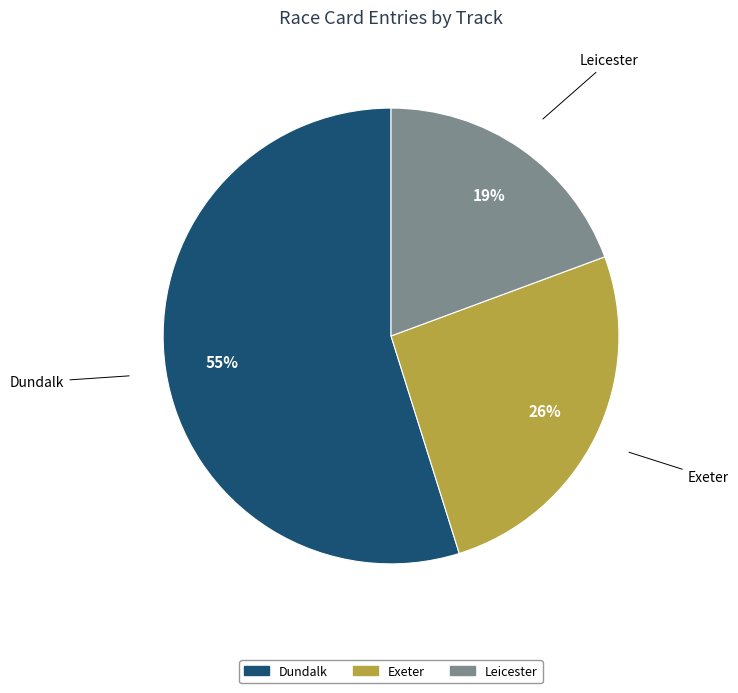

Does any single category account for the majority?

Yes